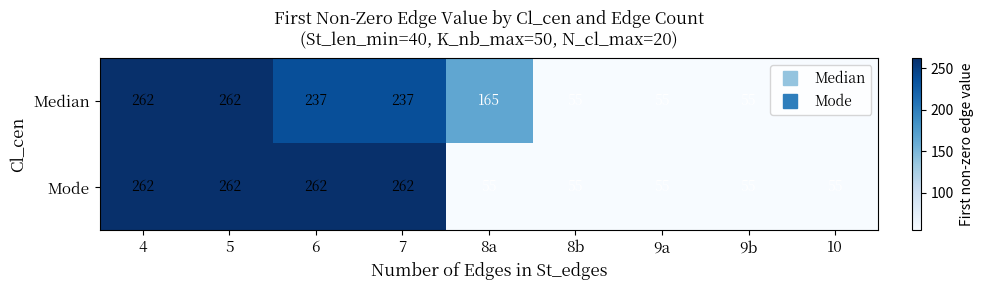

The Mode series shows 16 at 8a. True or false?

False